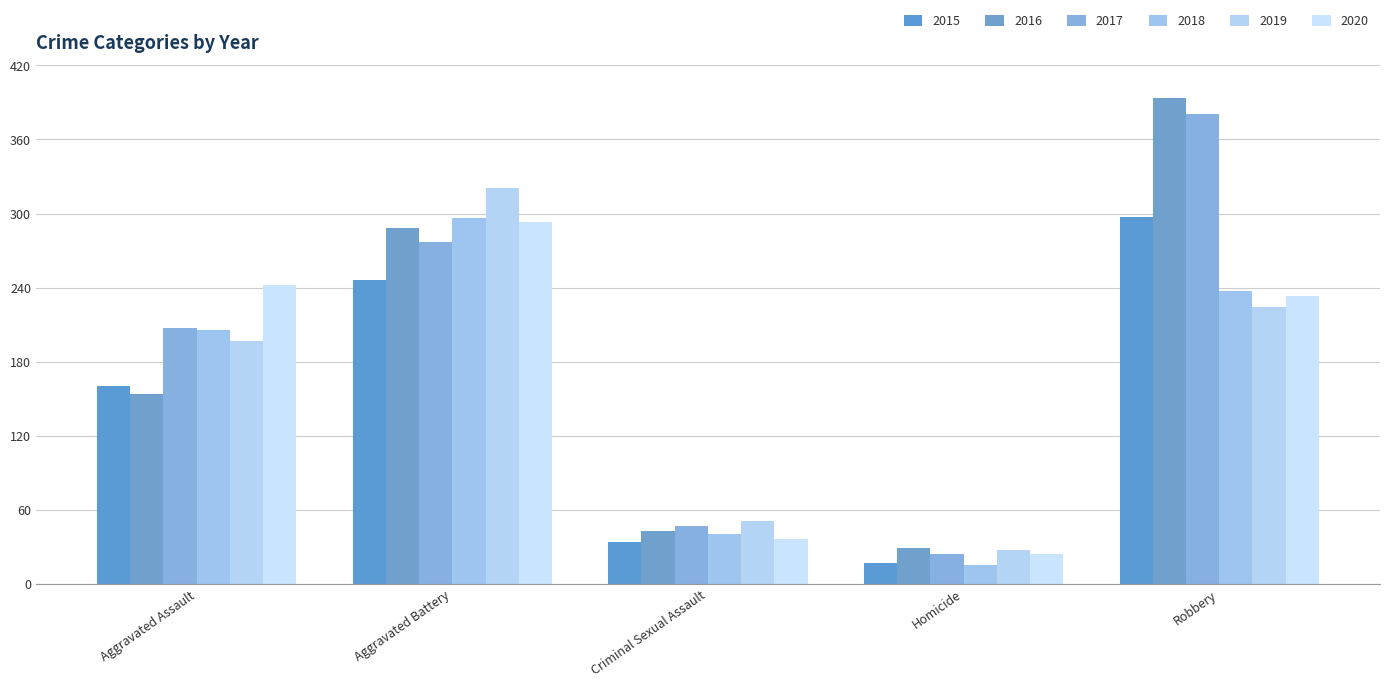

What is the highest value of the 2015 series?

297